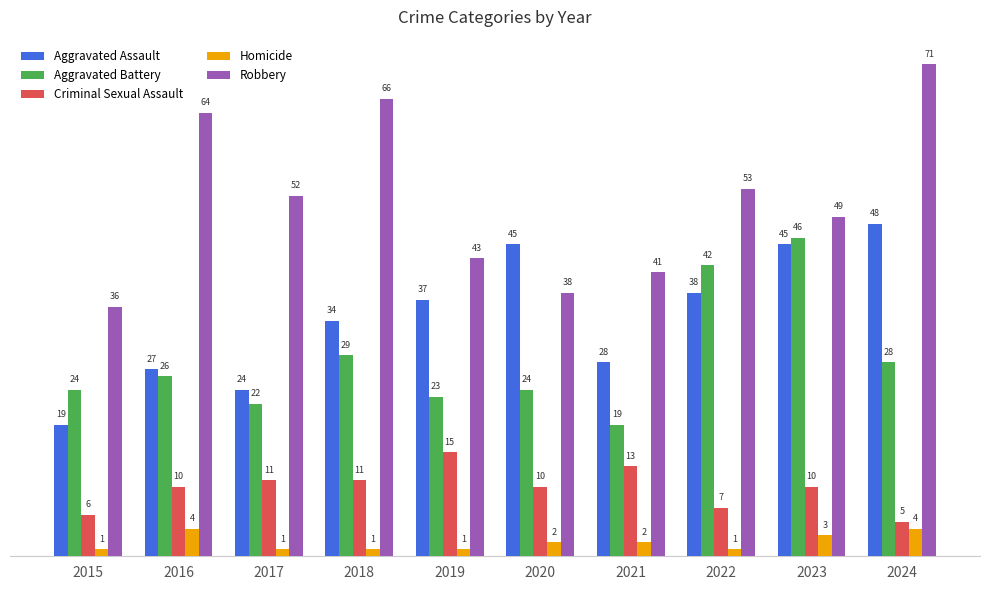

Does the chart contain any negative values?

No